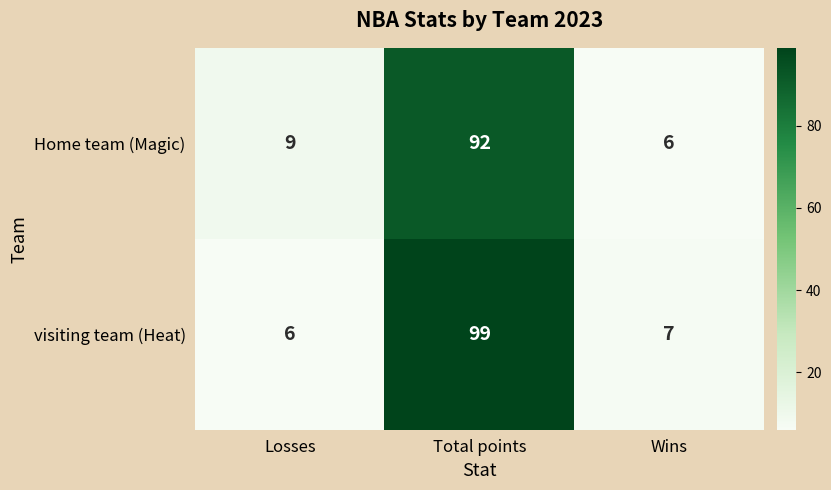

What is the difference between the maximum and second lowest values in the Home team (Magic) series?

83